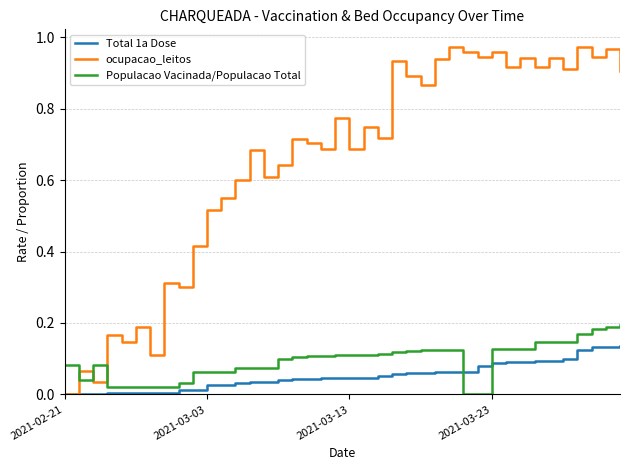

List the series in order of their peak value, highest first.

ocupacao_leitos, Populacao Vacinada/Populacao Total, Total 1a Dose